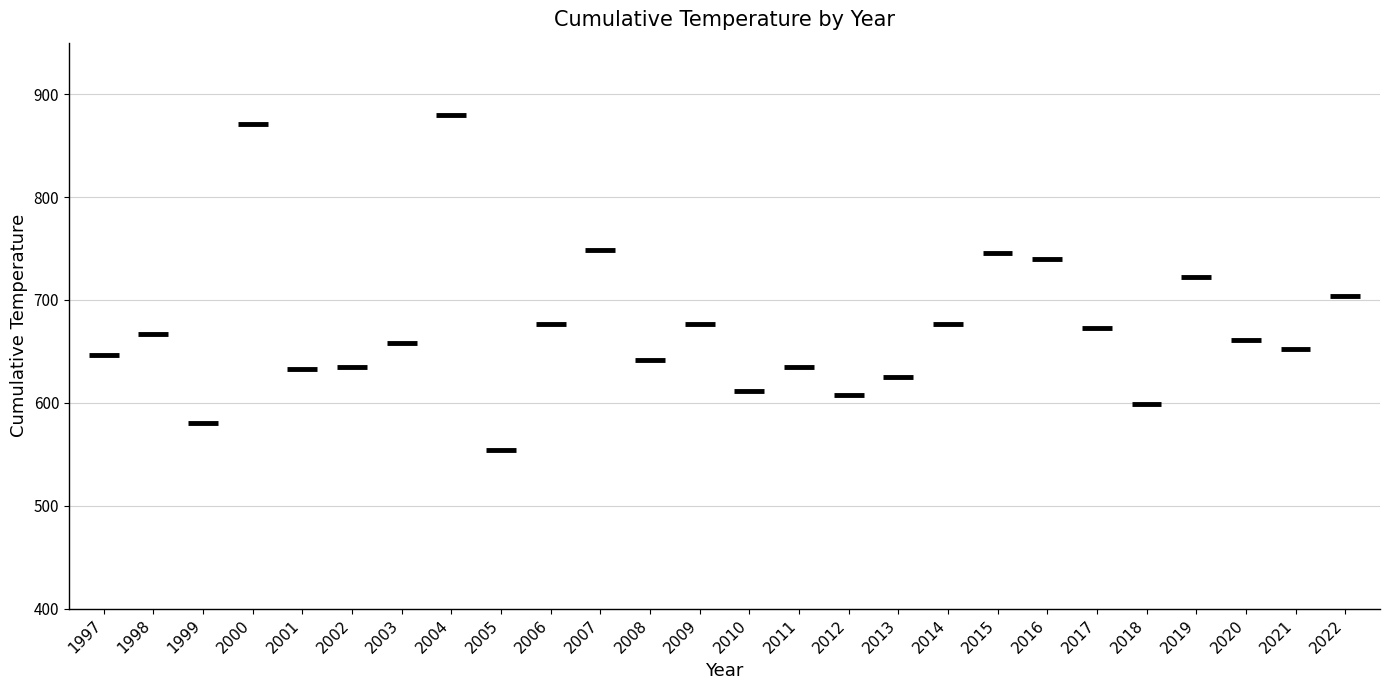

The value at 2011 is 1051.1. True or false?

False